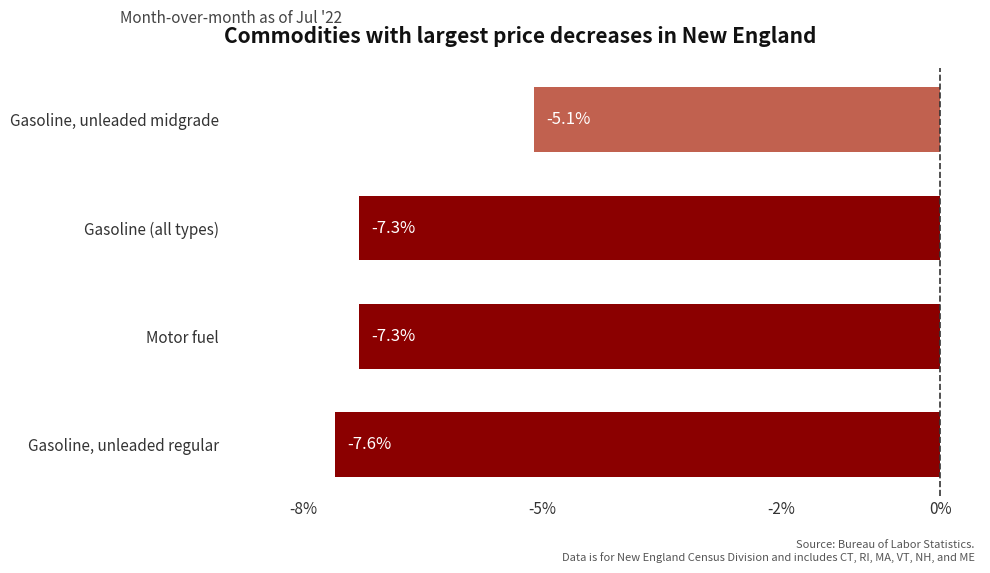

Which has a higher value, Gasoline, unleaded midgrade or Gasoline (all types)?

Gasoline, unleaded midgrade